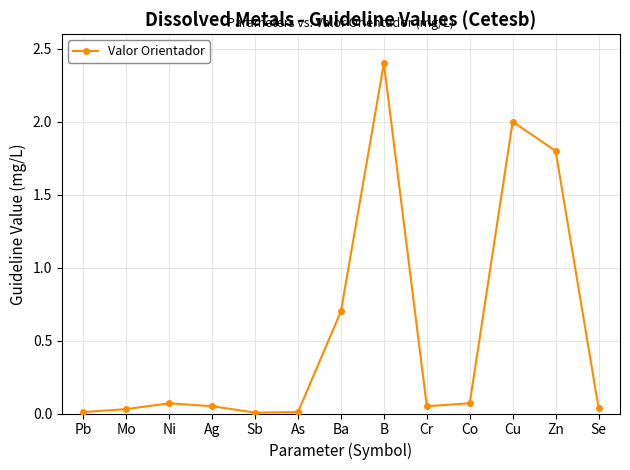

What is the label of the 6th point from the left?

As